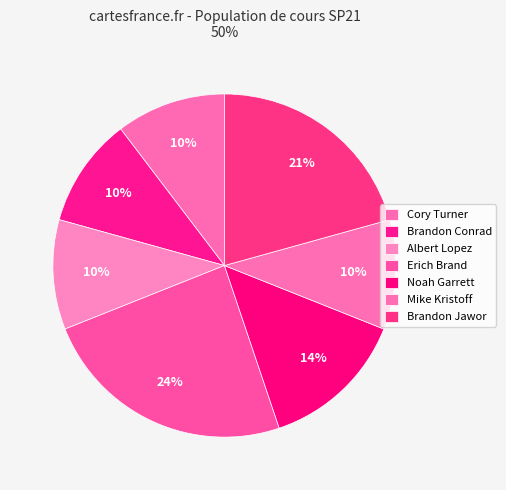

Count the number of slices in the pie.

7